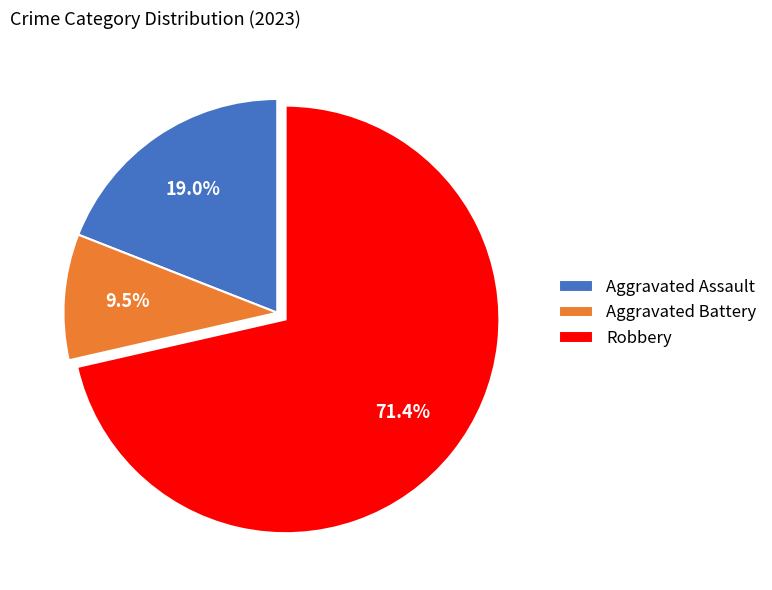

Is the sum of Robbery and Aggravated Battery greater than half?

Yes